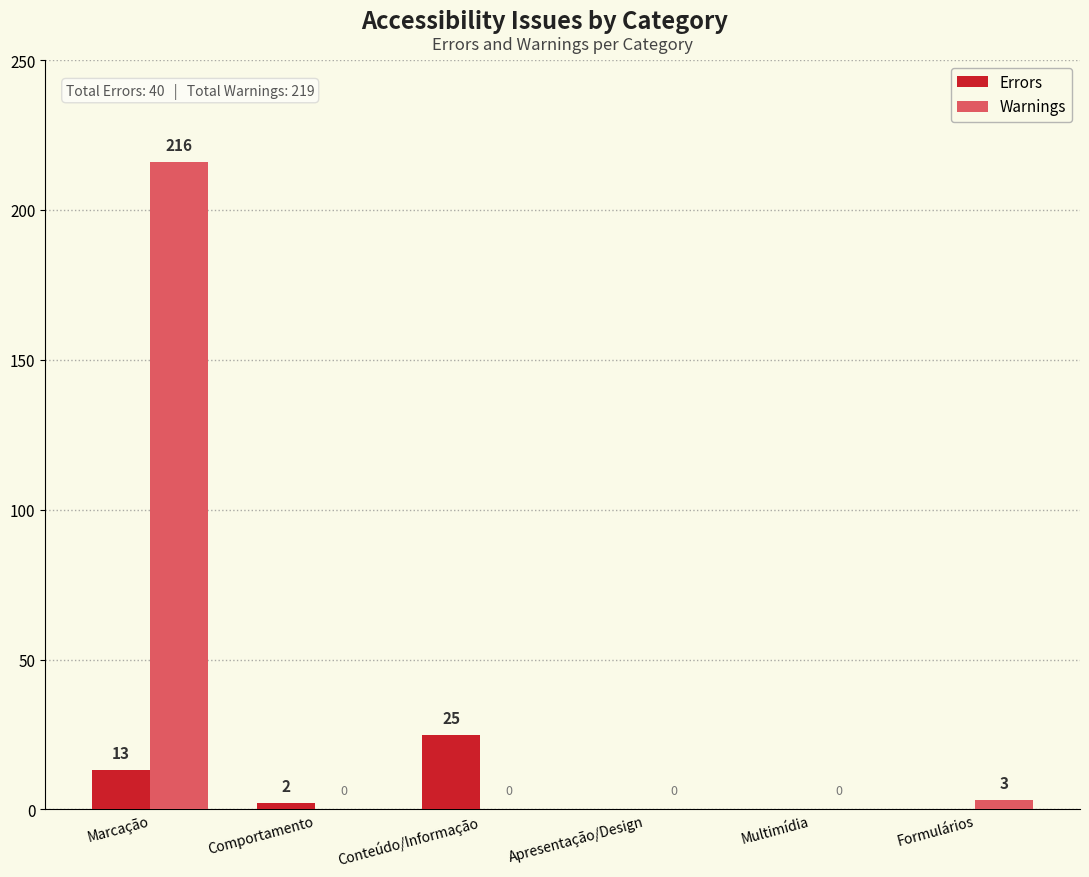

Reading left to right, list all the values displayed in this chart.

Errors: Marcação=13	Comportamento=2	Conteúdo/Informação=25	Apresentação/Design=0	Multimídia=0	Formulários=0
Warnings: Marcação=216	Comportamento=0	Conteúdo/Informação=0	Apresentação/Design=0	Multimídia=0	Formulários=3